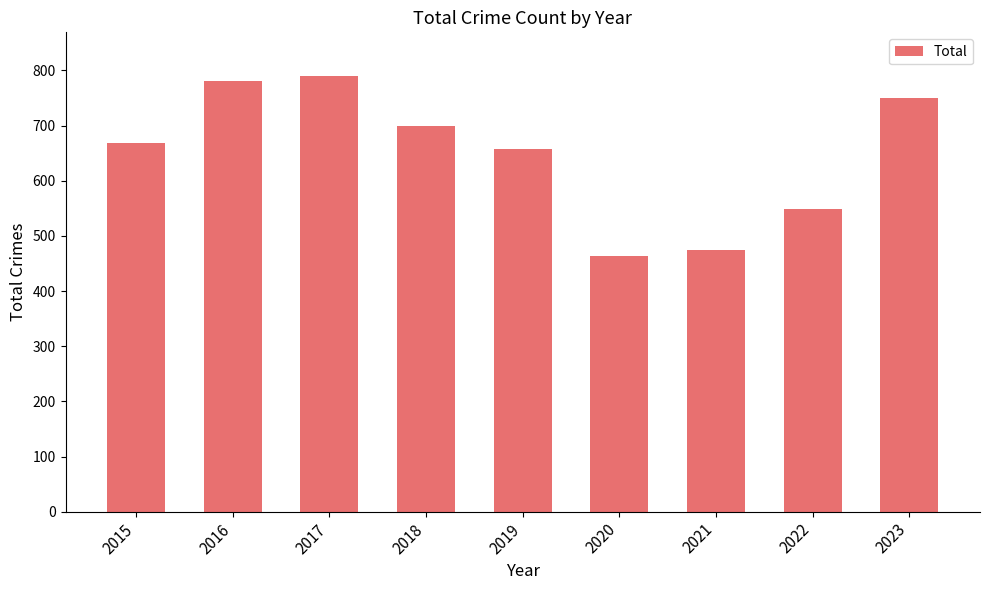

Count the number of data series in this chart.

1